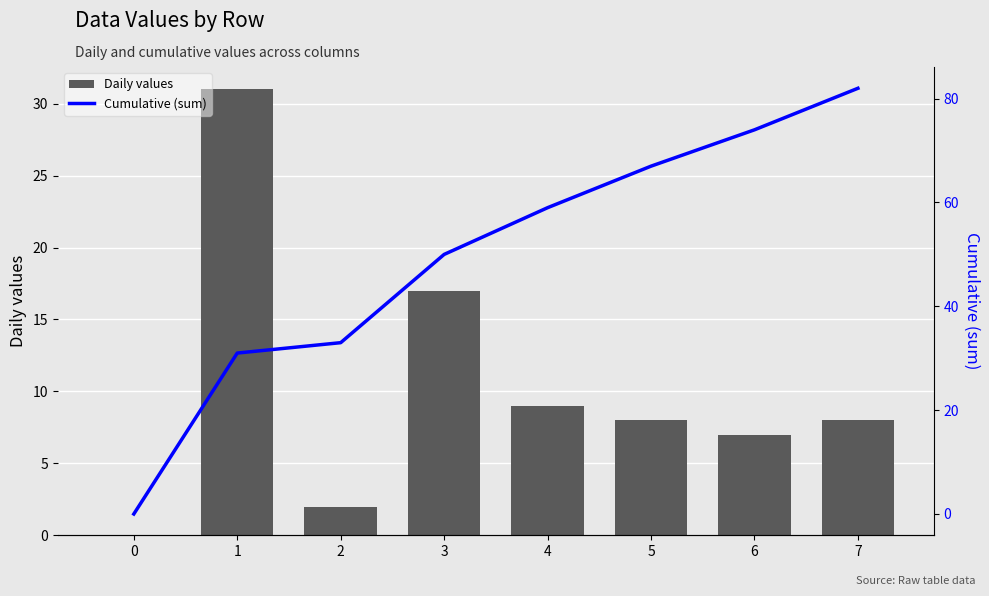

What is the sum of the Cumulative (sum) values at 7 and 3?

132